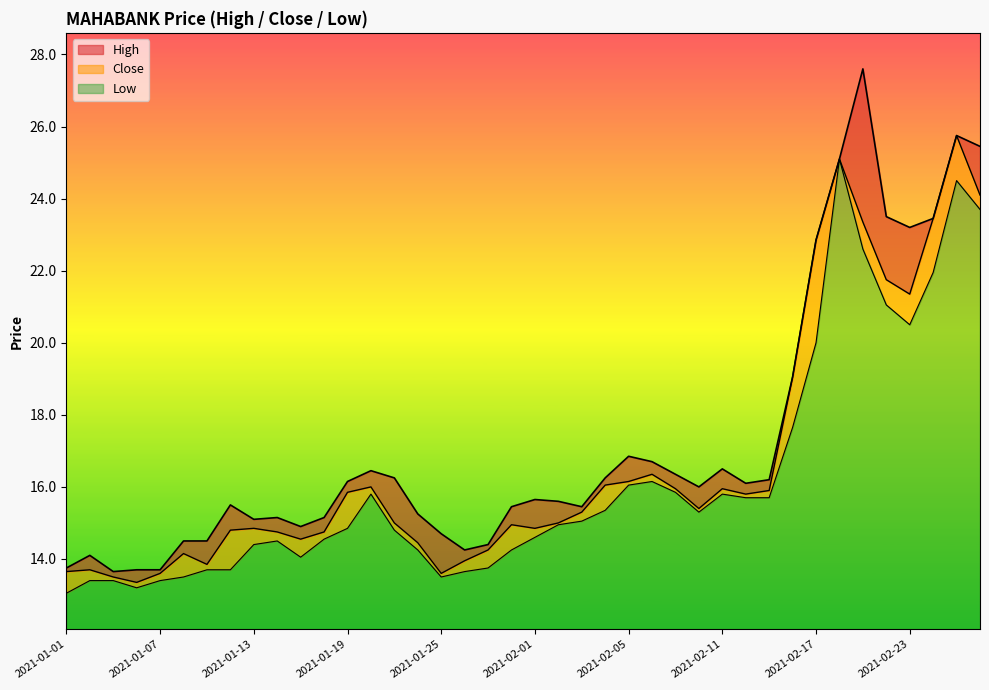

Is it true that Close equals 35.5 at 2021-02-18?

False